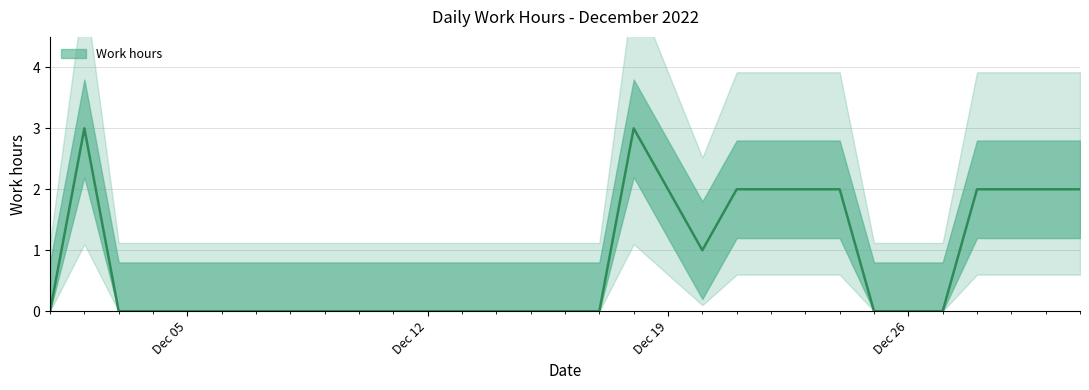

Rank the categories by value from highest to lowest.

2022-12-02, 2022-12-18, 2022-12-19, 2022-12-21, 2022-12-22, 2022-12-23, 2022-12-24, 2022-12-28, 2022-12-29, 2022-12-30, 2022-12-31, 2022-12-20, 2022-12-01, 2022-12-03, 2022-12-04, 2022-12-05, 2022-12-06, 2022-12-07, 2022-12-08, 2022-12-09, 2022-12-10, 2022-12-11, 2022-12-12, 2022-12-13, 2022-12-14, 2022-12-15, 2022-12-16, 2022-12-17, 2022-12-25, 2022-12-26, 2022-12-27